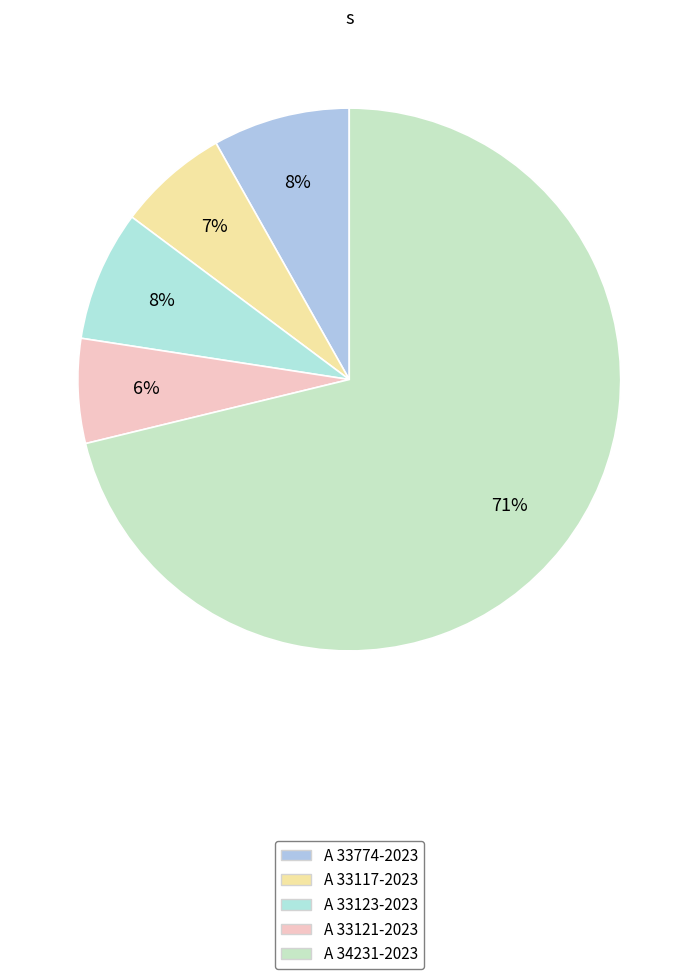

To the nearest percent, what portion does A 33117-2023 represent?

7%